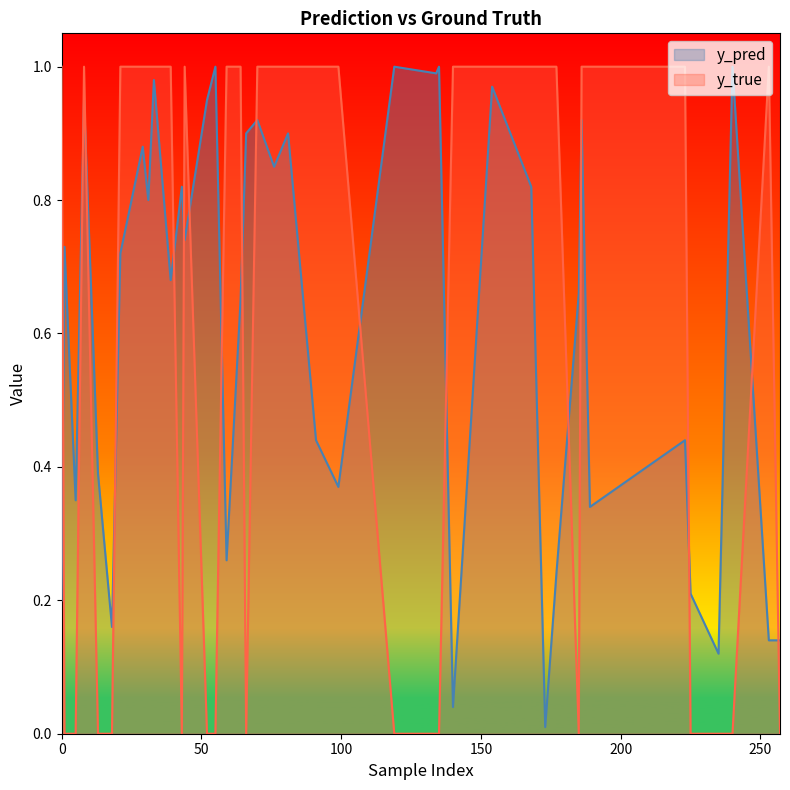

True or false: y_pred has a value of 1.0 at 135.

True